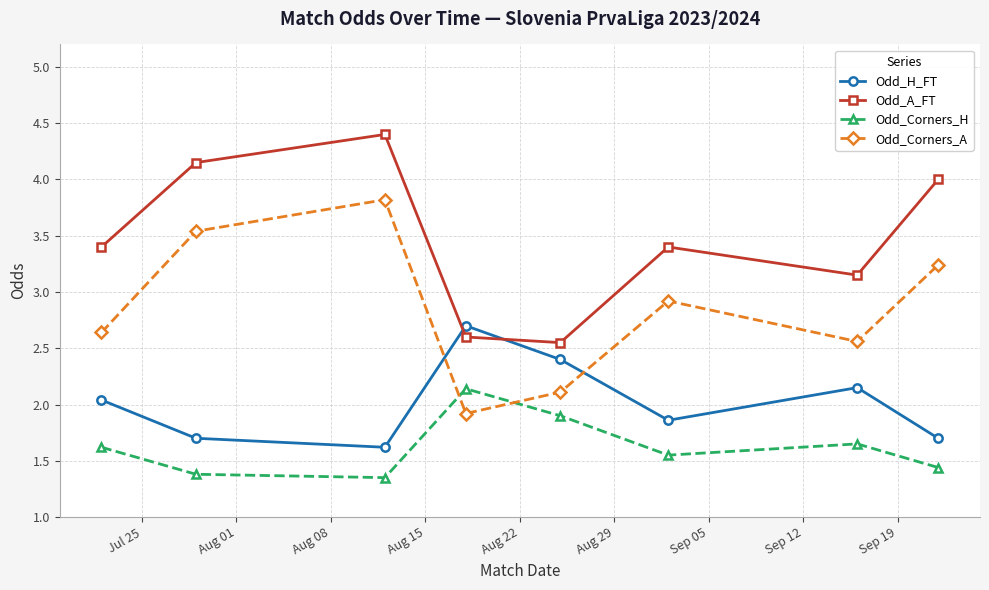

What is the highest value of the Odd_Corners_A series?

3.8